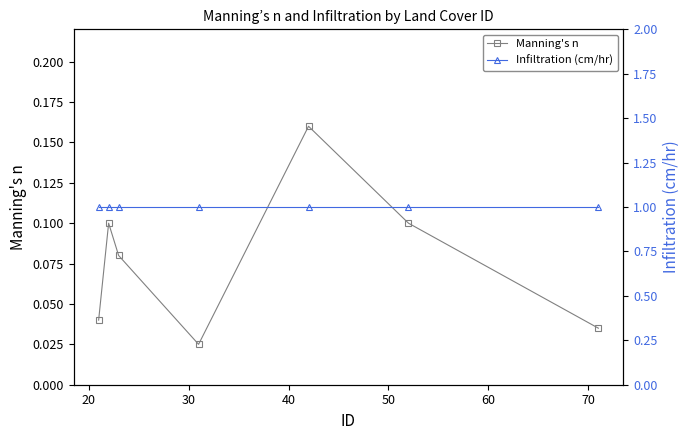

True or false: Infiltration (cm/hr) and Manning's n intersect in this chart.

False